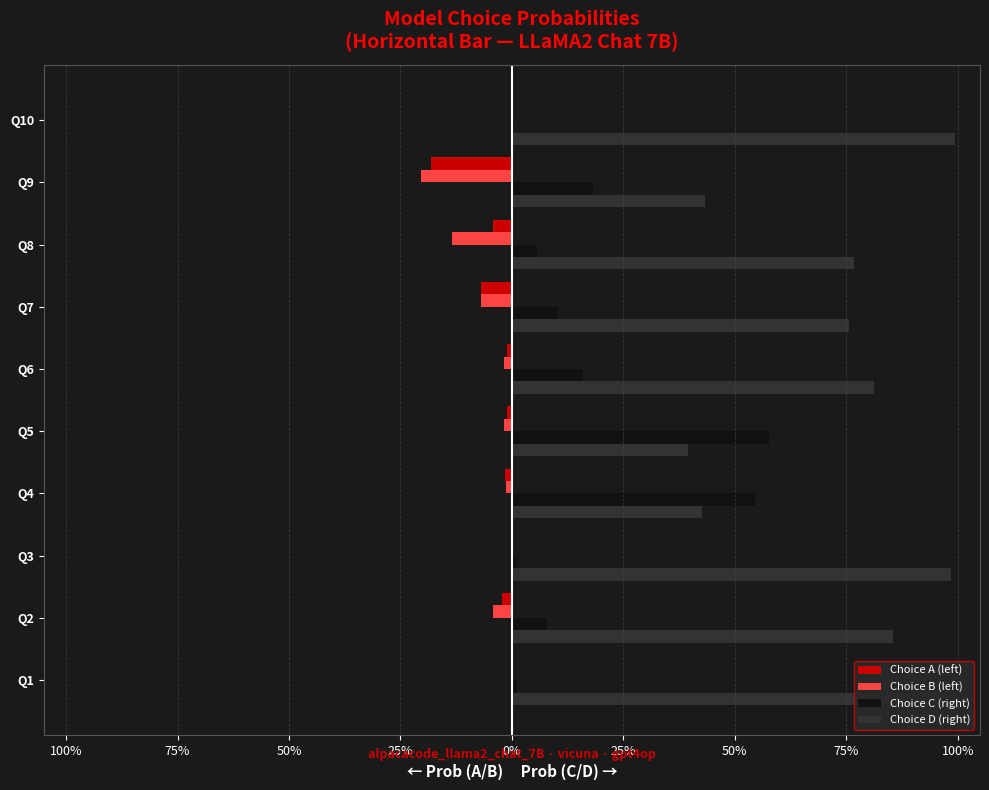

What are all the series names shown in the legend?

Choice A (left), Choice B (left), Choice C (right), Choice D (right)